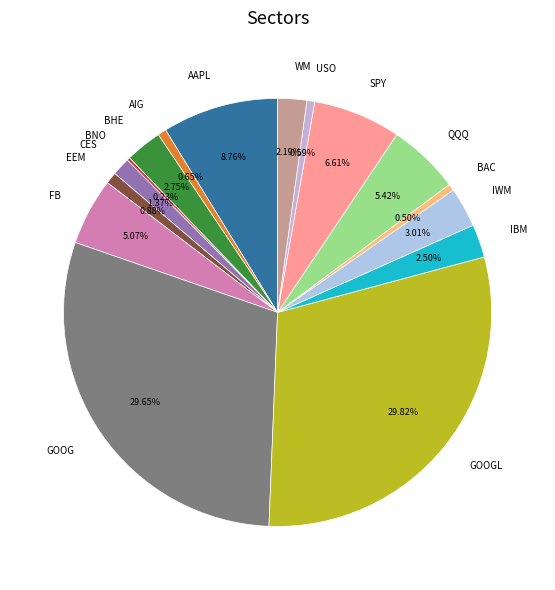

To the nearest percent, what is the difference between the GOOG and BAC slice percentages?

29%